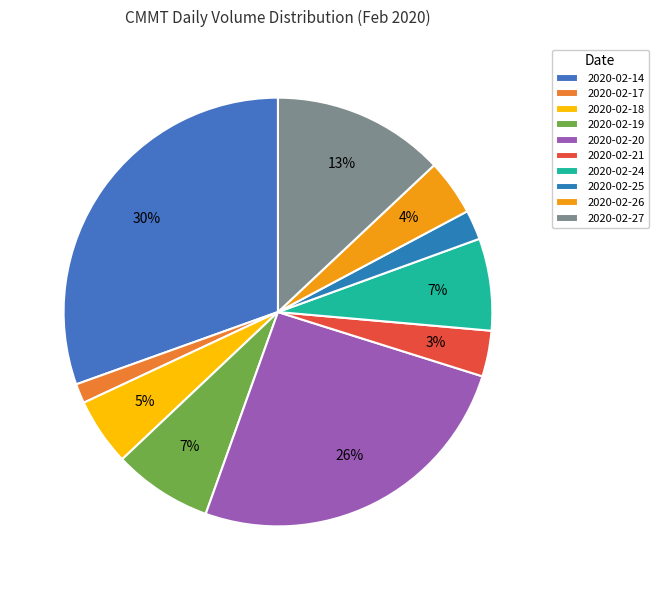

To the nearest percent, what is the average slice percentage?

10%